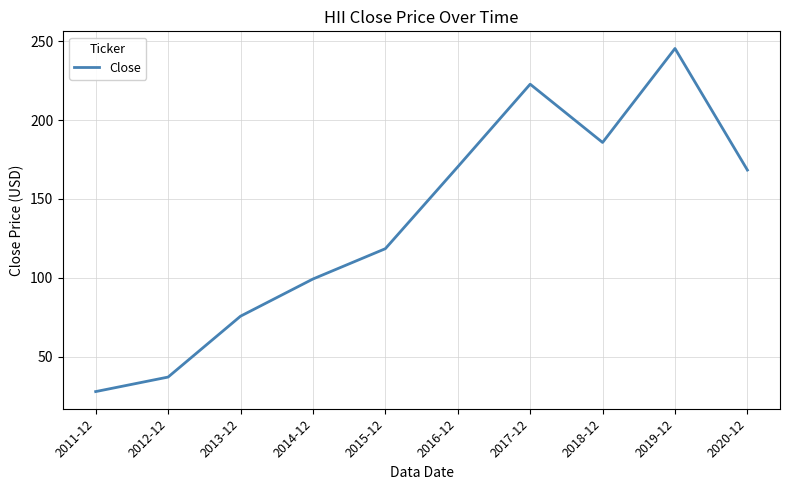

What is the smallest value displayed?

28.0